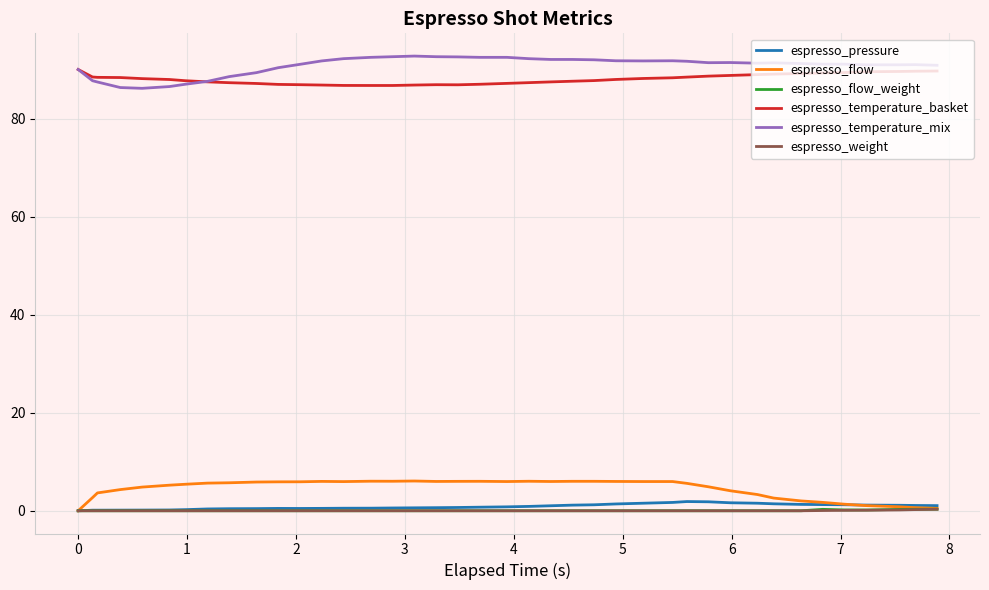

Which series has the widest spread of values?

espresso_temperature_mix